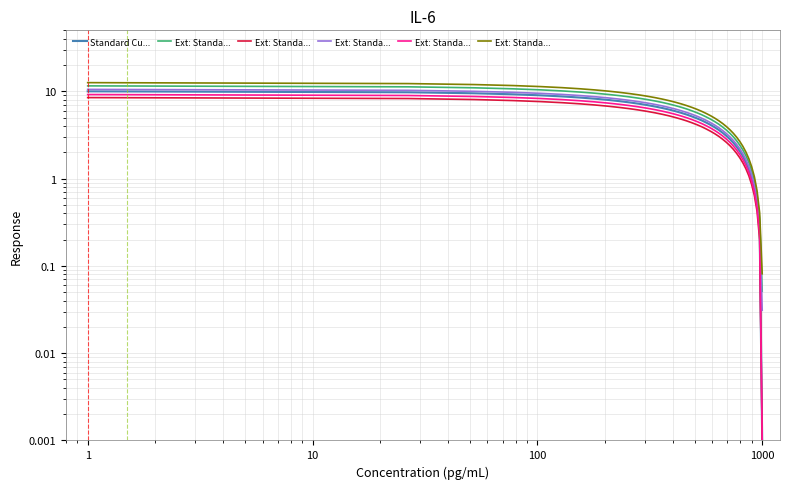

What is the maximum value shown in the chart?

12.6